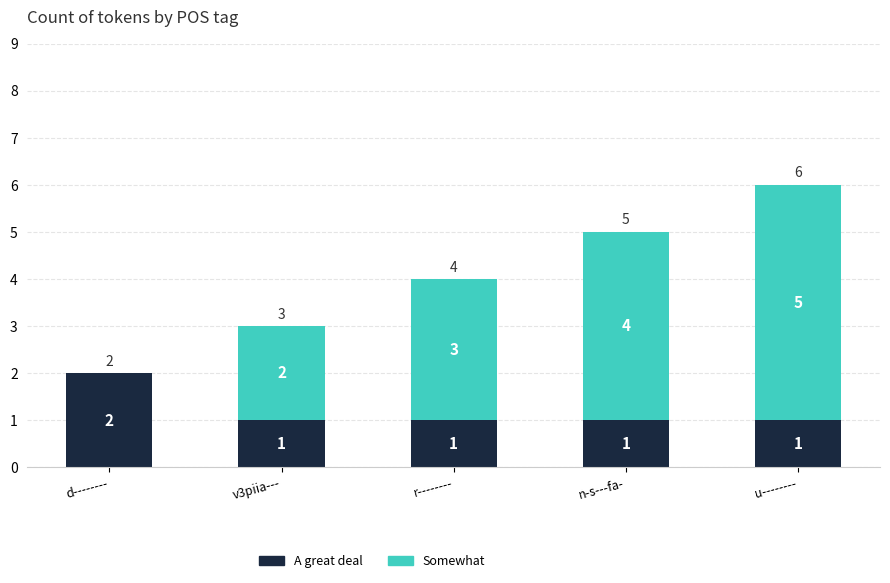

True or false: A great deal has a value of 0 at v3piia---.

False